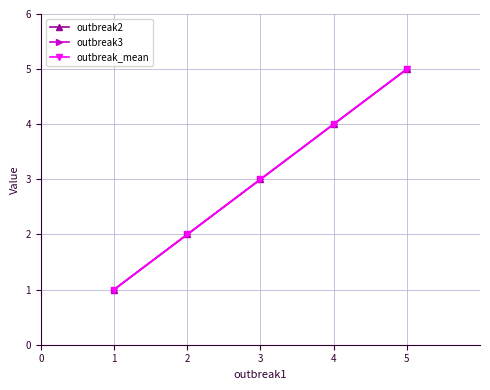

Does the chart display data point markers on the line(s)?

Yes